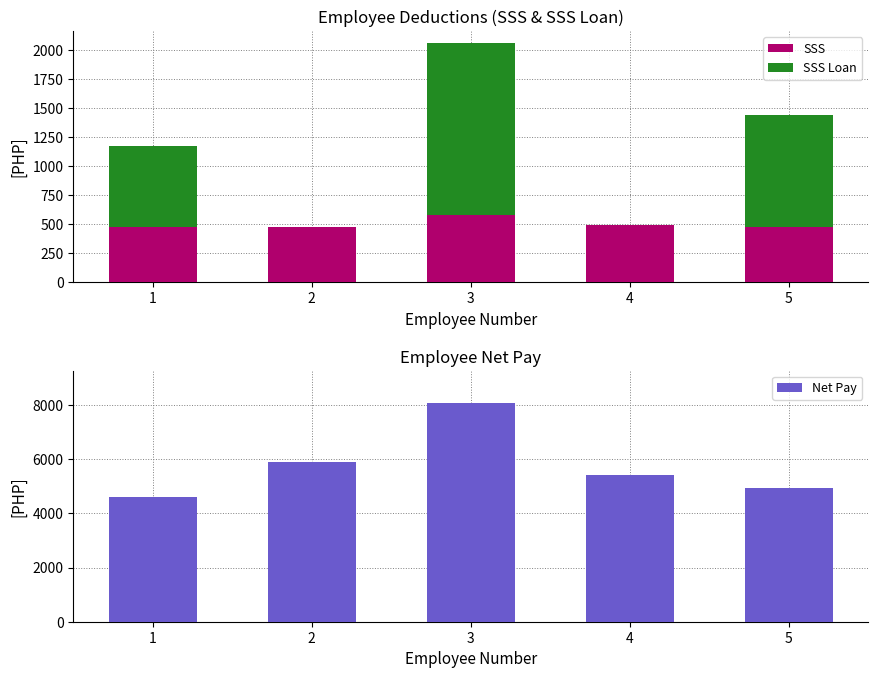

What is the difference between the second highest and second lowest values in the SSS series?

18.2